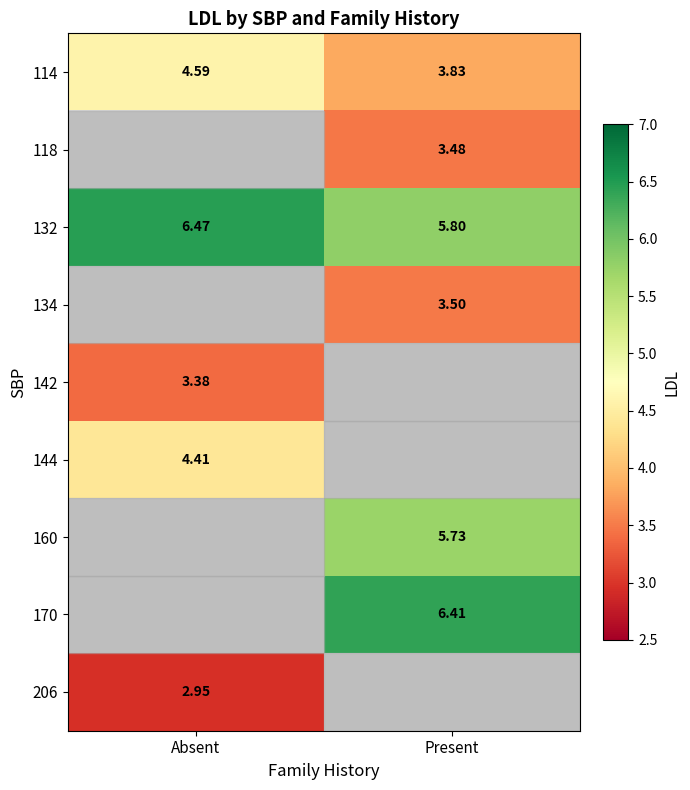

Which series has the largest total across all categories?

132